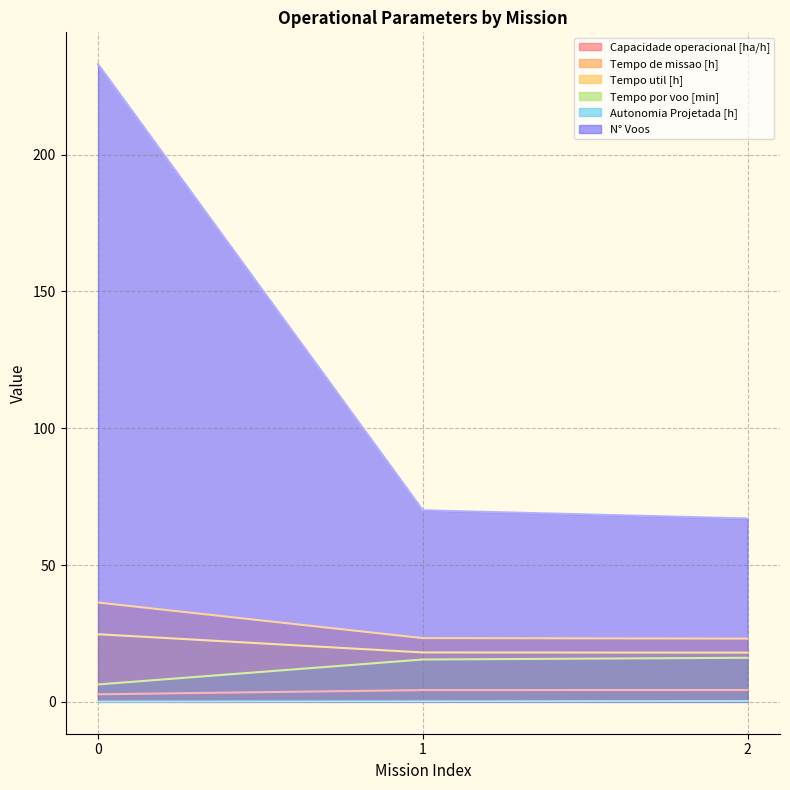

Rank the categories by Tempo util [h] value from highest to lowest.

0, 1, 2